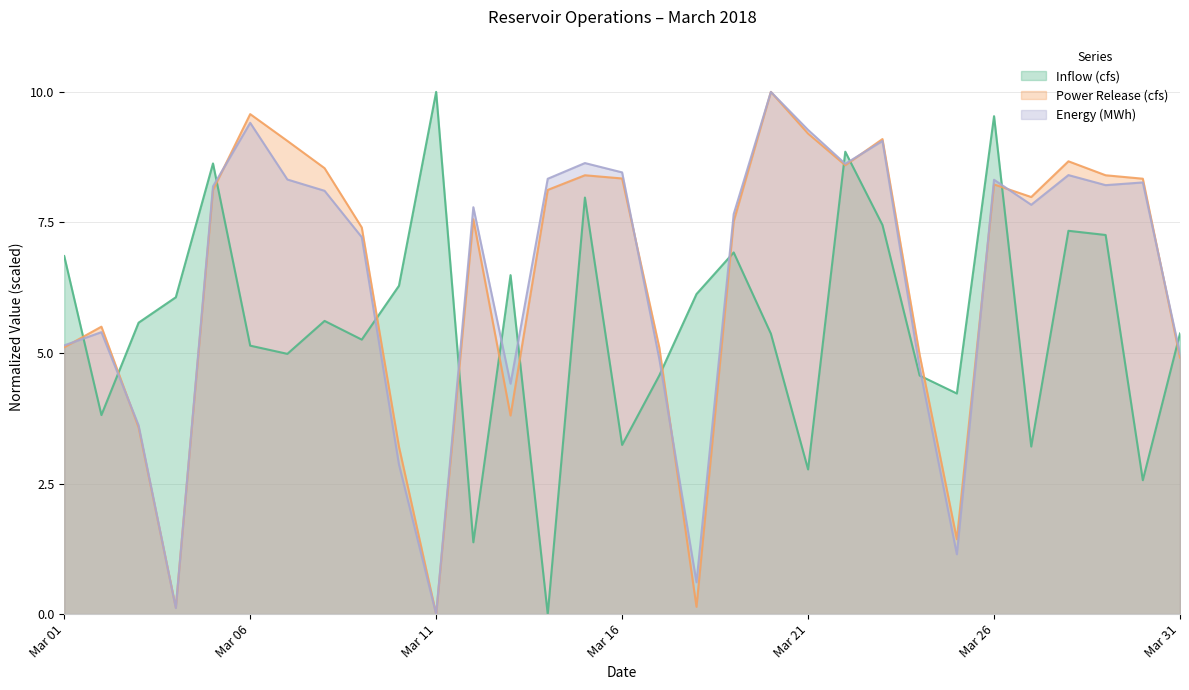

How many lines are shown in the chart?

3